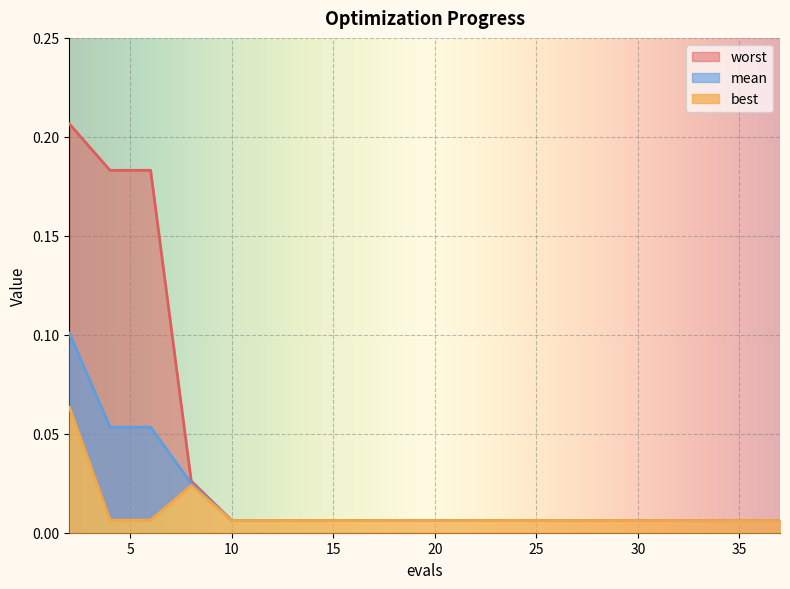

What is the difference between the maximum and minimum values in the best series?

0.1